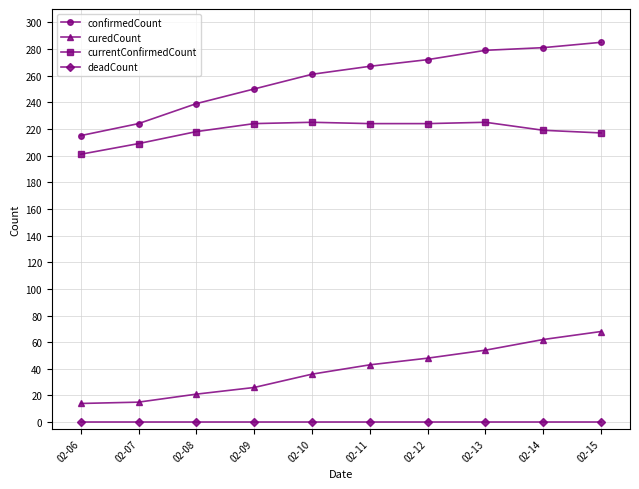

What is the difference between the maximum and minimum values in the currentConfirmedCount series?

24